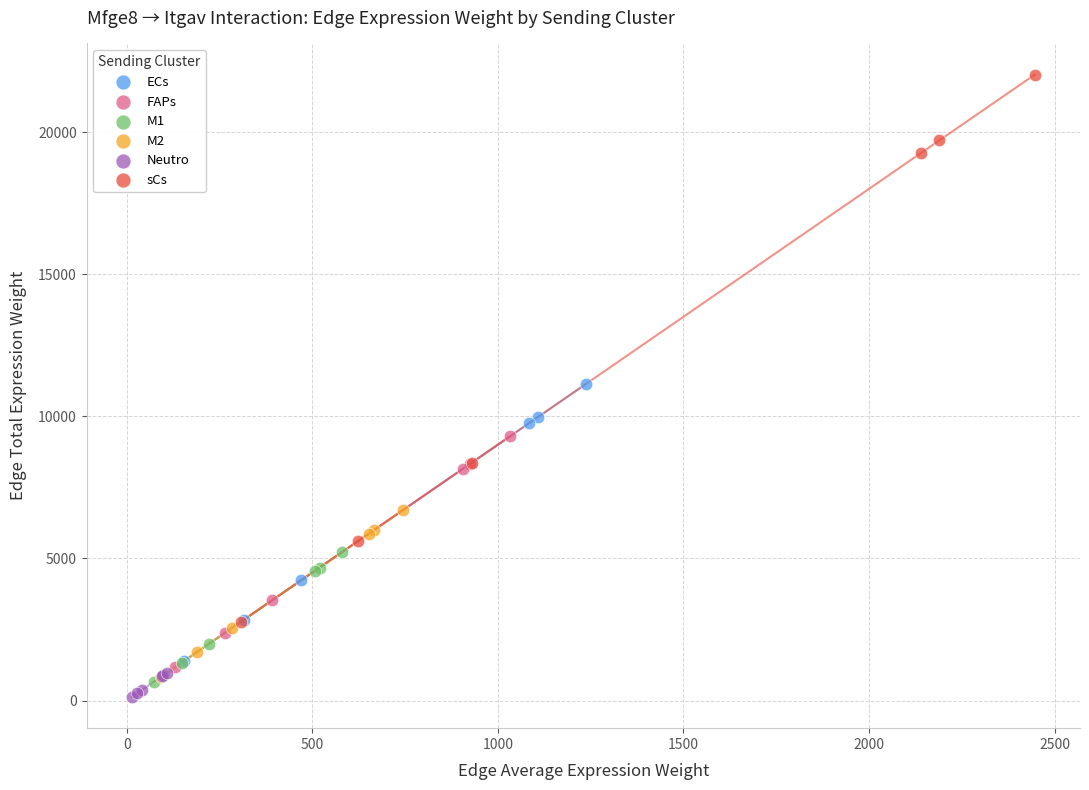

Which series contains the highest Y value?

sCs